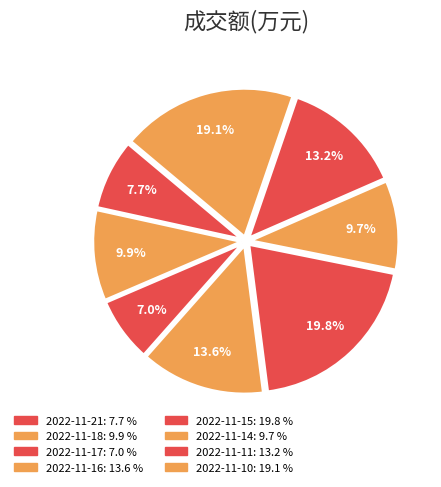

Does 2022-11-10 account for over 50% of the chart?

No